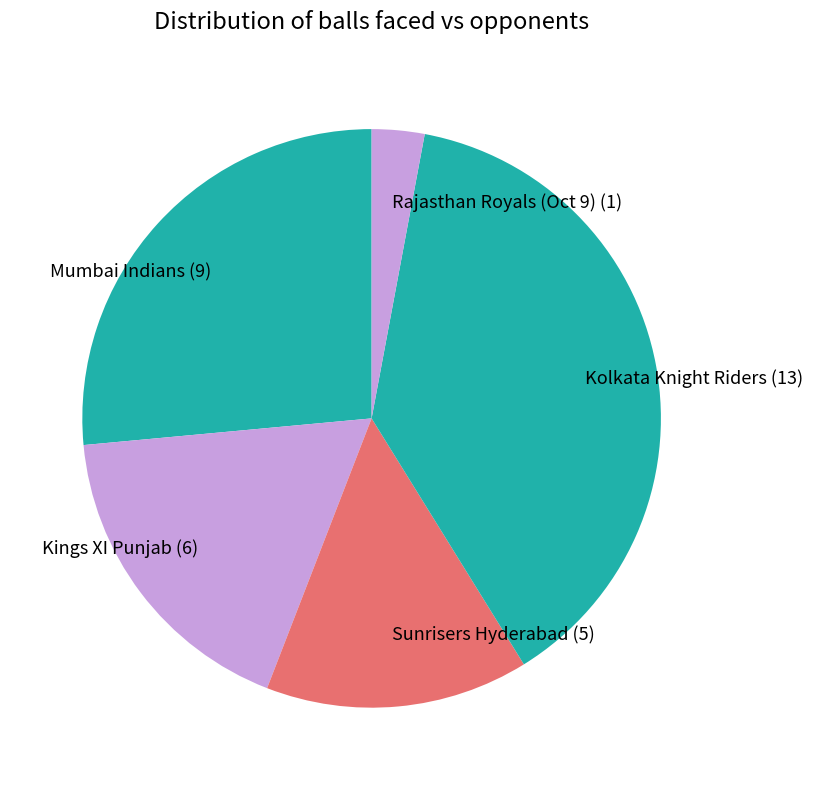

Approximately how many times larger is the value at Sunrisers Hyderabad (5) compared to Rajasthan Royals (Oct 9) (1)?

5.0